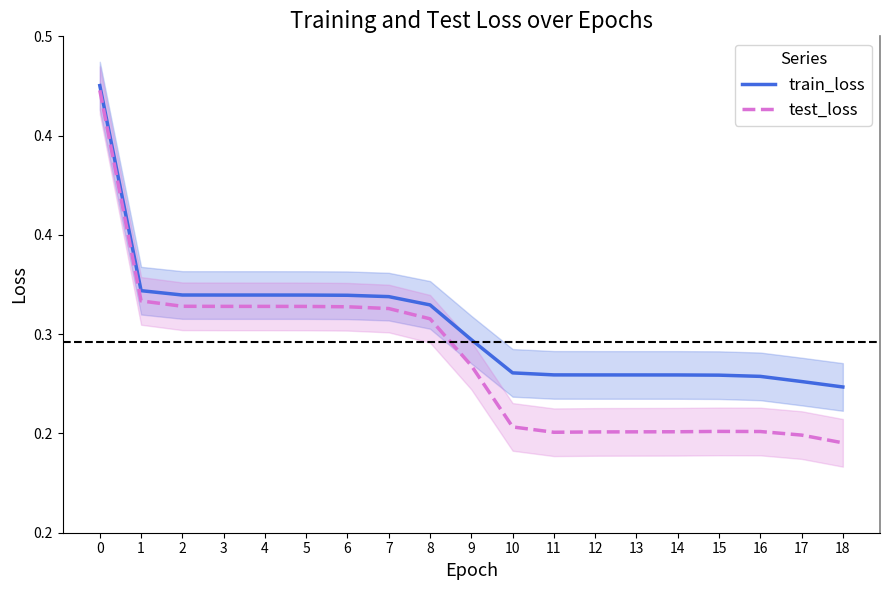

Between 3 and 8, which is larger?

3